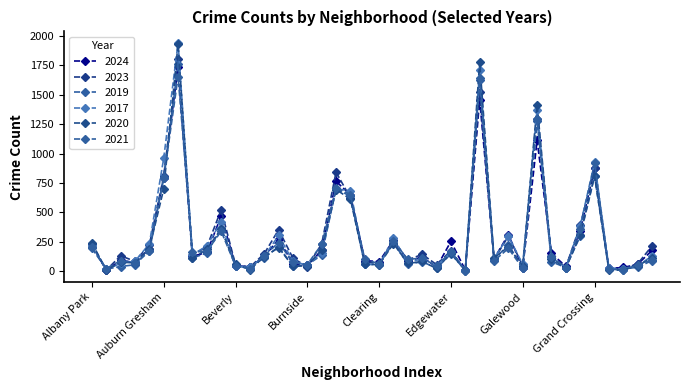

What is the minimum value shown in the chart?

5